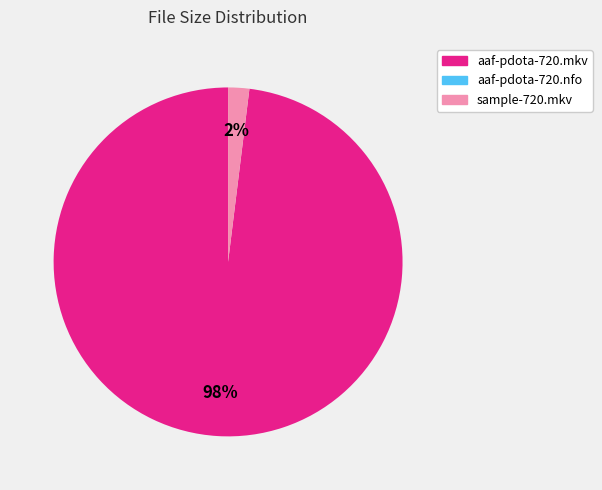

Is there a majority slice in this chart?

Yes